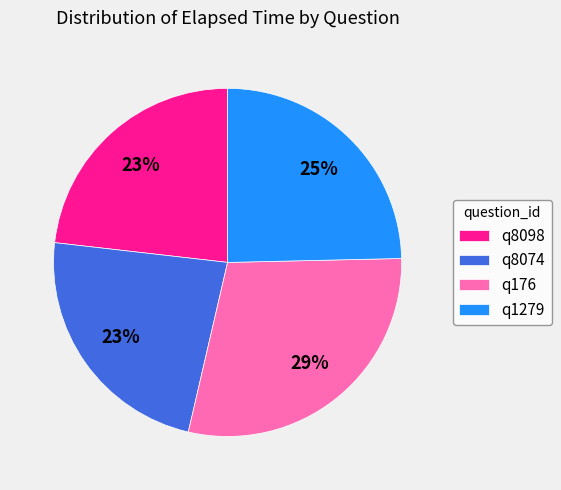

Is the sum of q176 and q1279 greater than half?

Yes